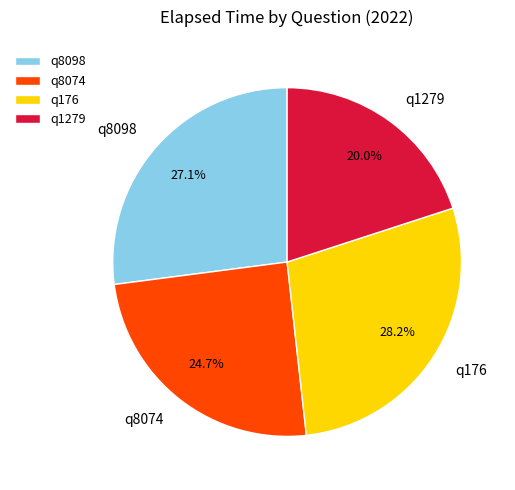

Is q8074 the majority of the pie?

No